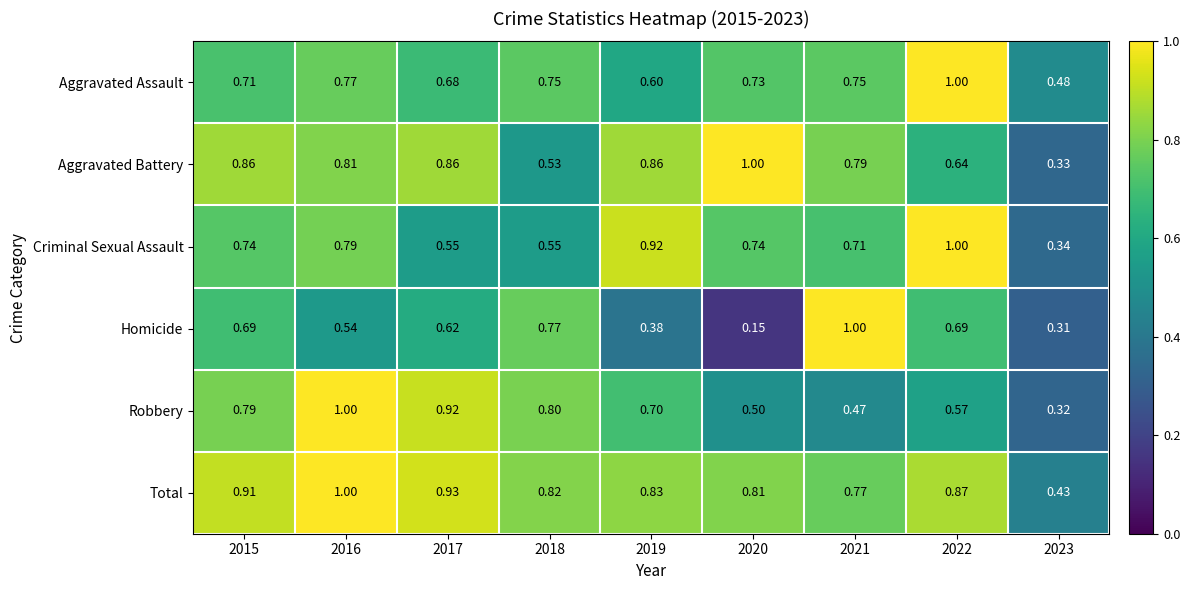

Which series has the largest range (max minus min)?

Homicide